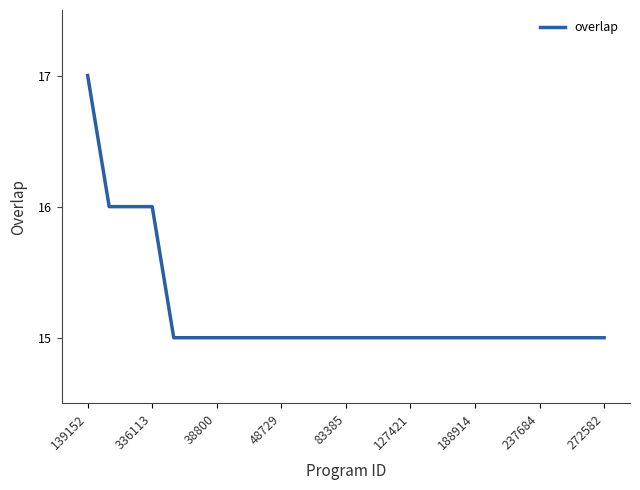

What is the maximum value shown in the chart?

17